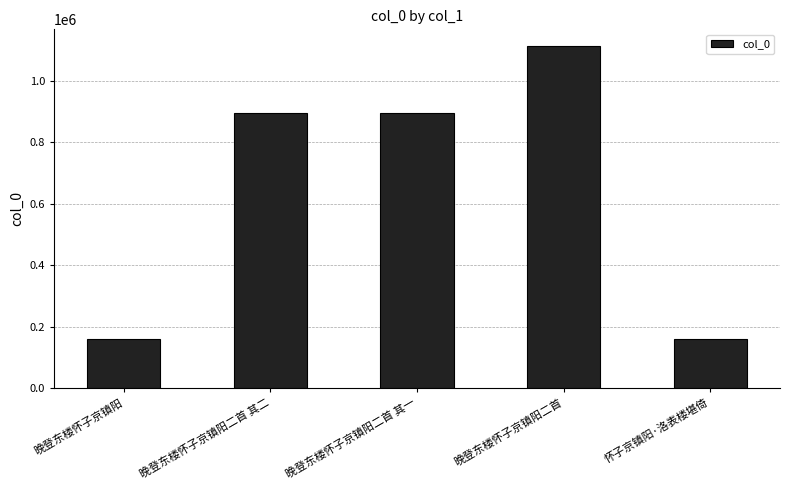

Does the chart contain any negative values?

No